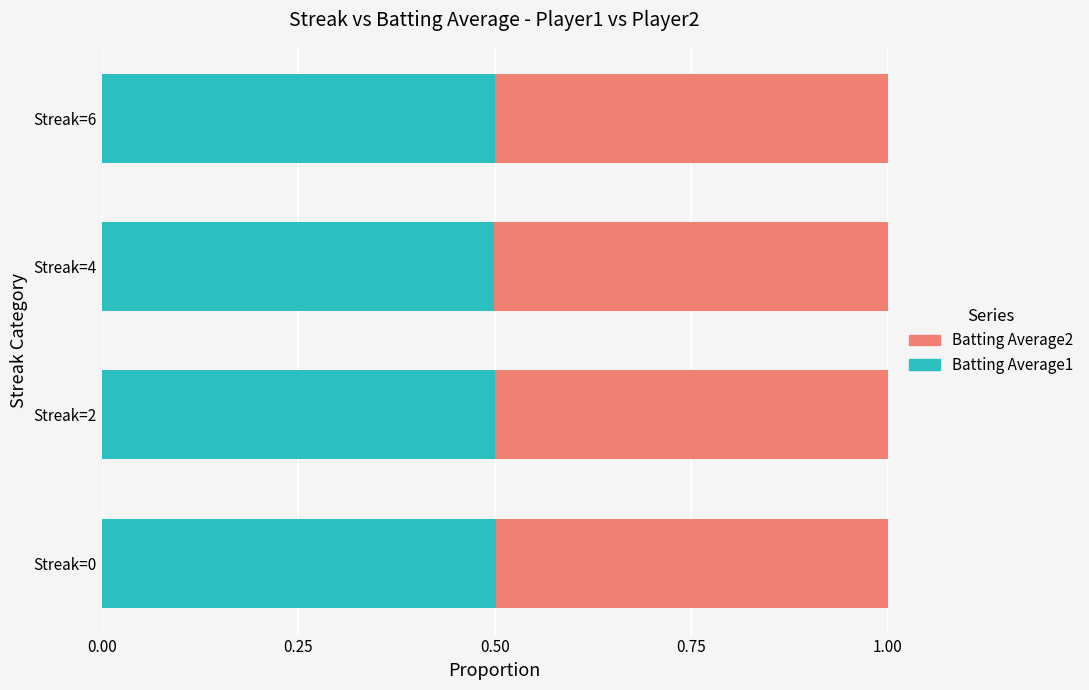

How many Batting Average1 values are between 0 and 1?

4